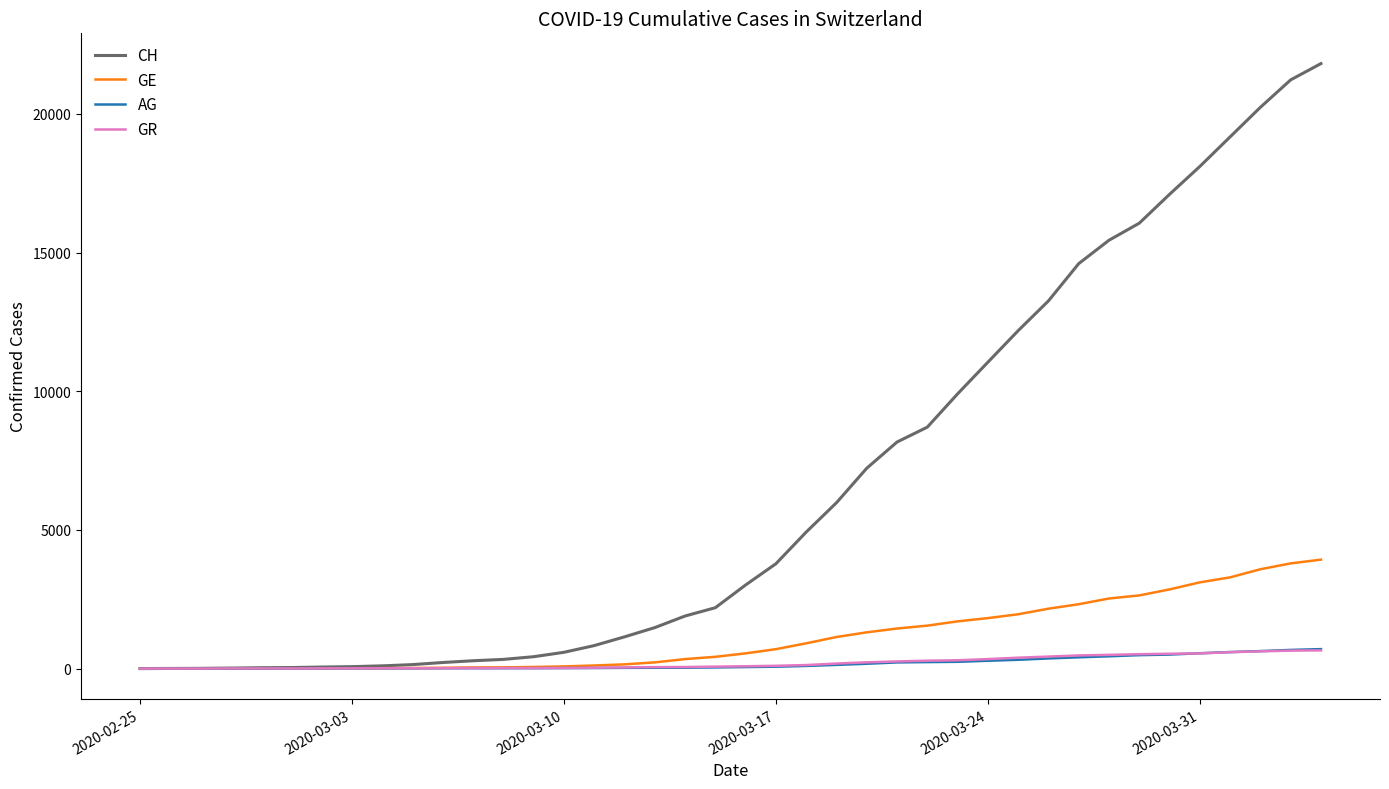

Which series has the widest spread of values?

CH